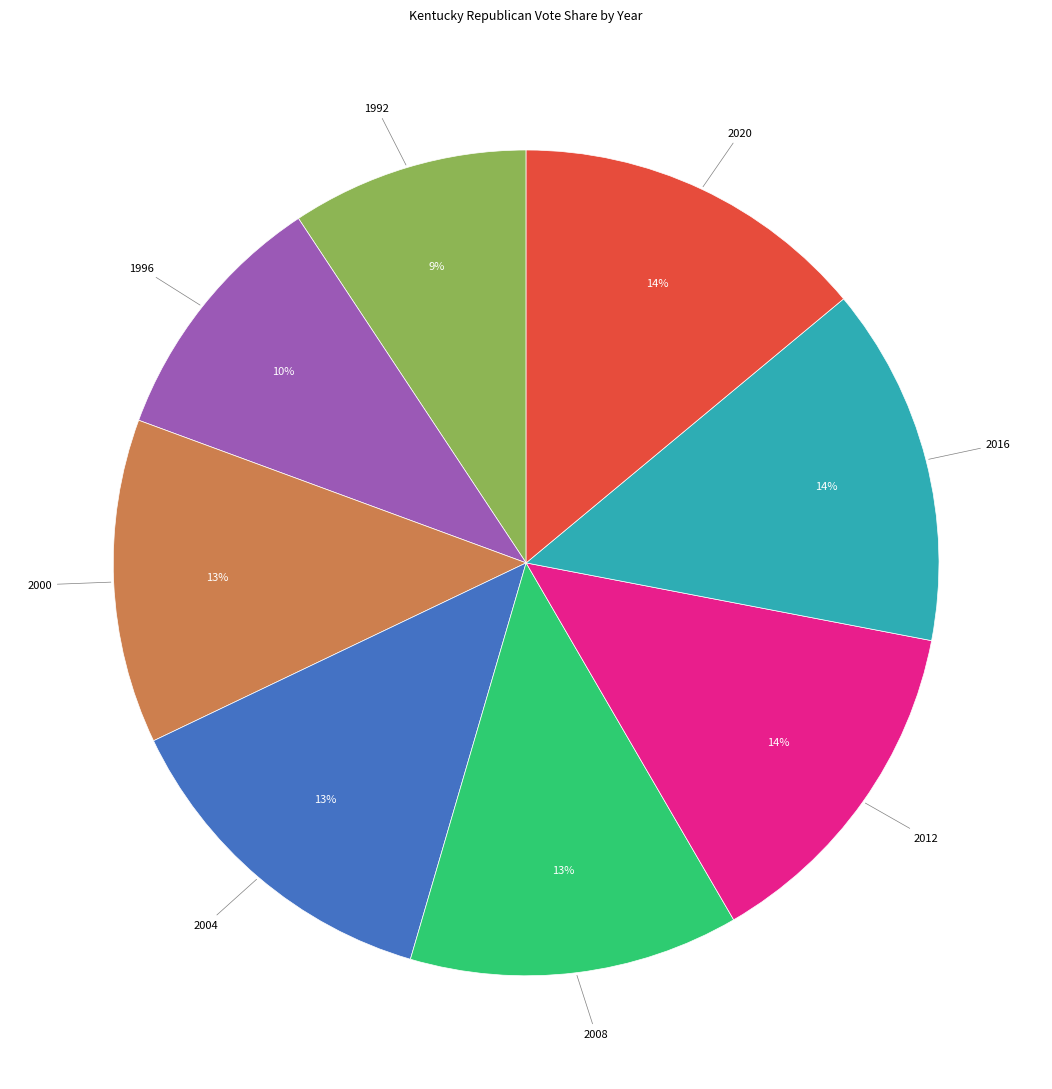

Do 2000 and 2008 together represent more than half of the pie?

No